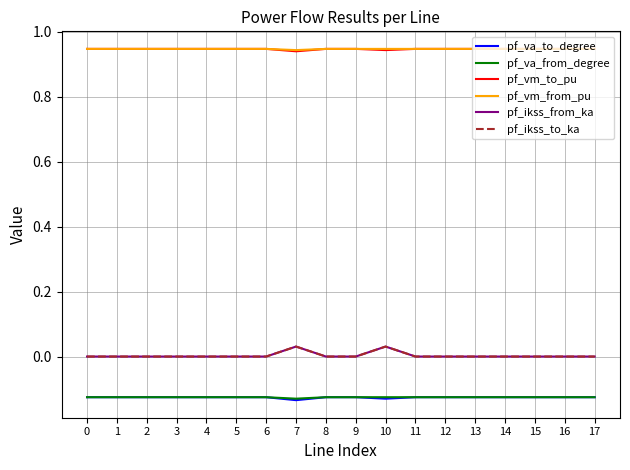

At which category is the sum across all series the highest?

10